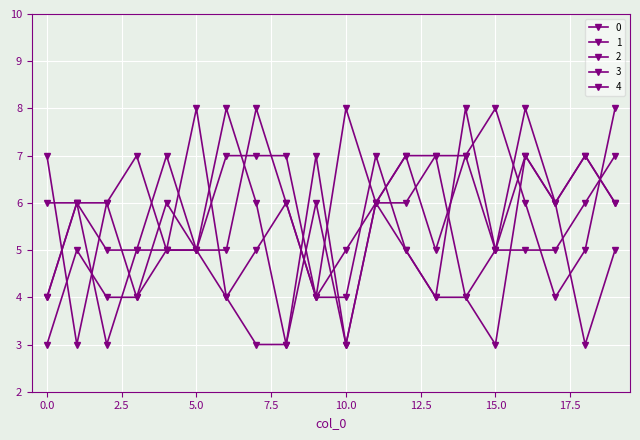

Which series has the widest spread of values?

1